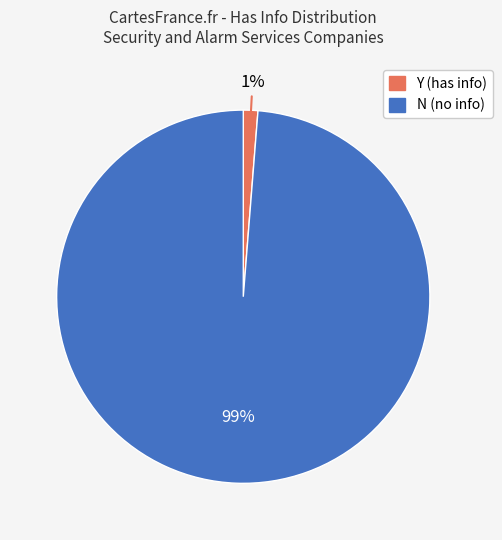

Combined, do Y and N account for over 50%?

Yes